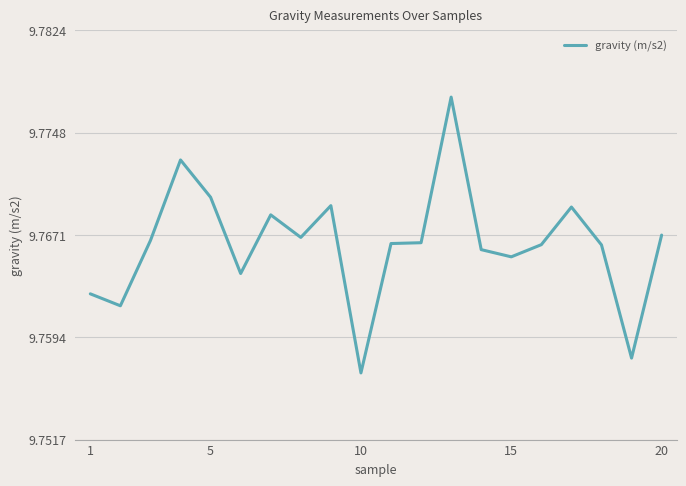

What is the greatest value displayed?

9.8